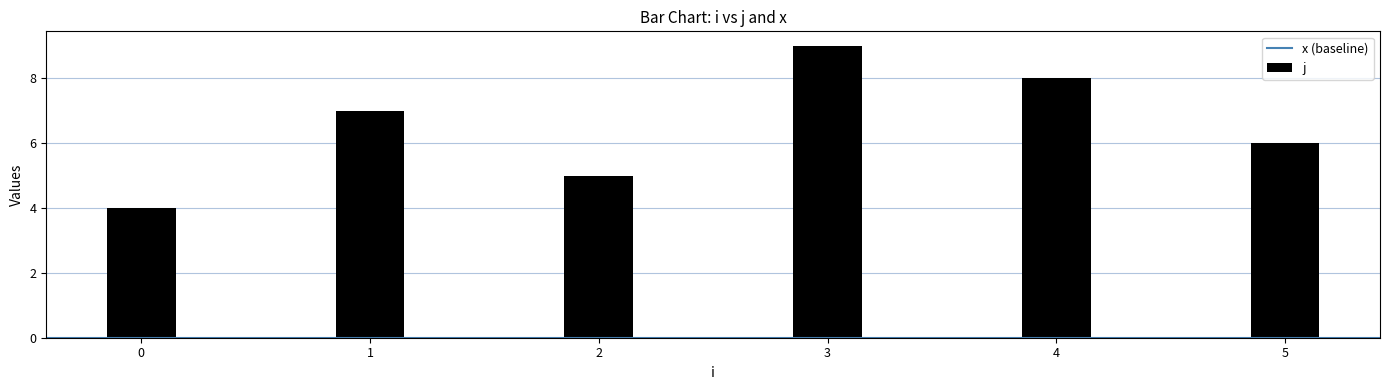

What is the maximum value shown in the chart?

9